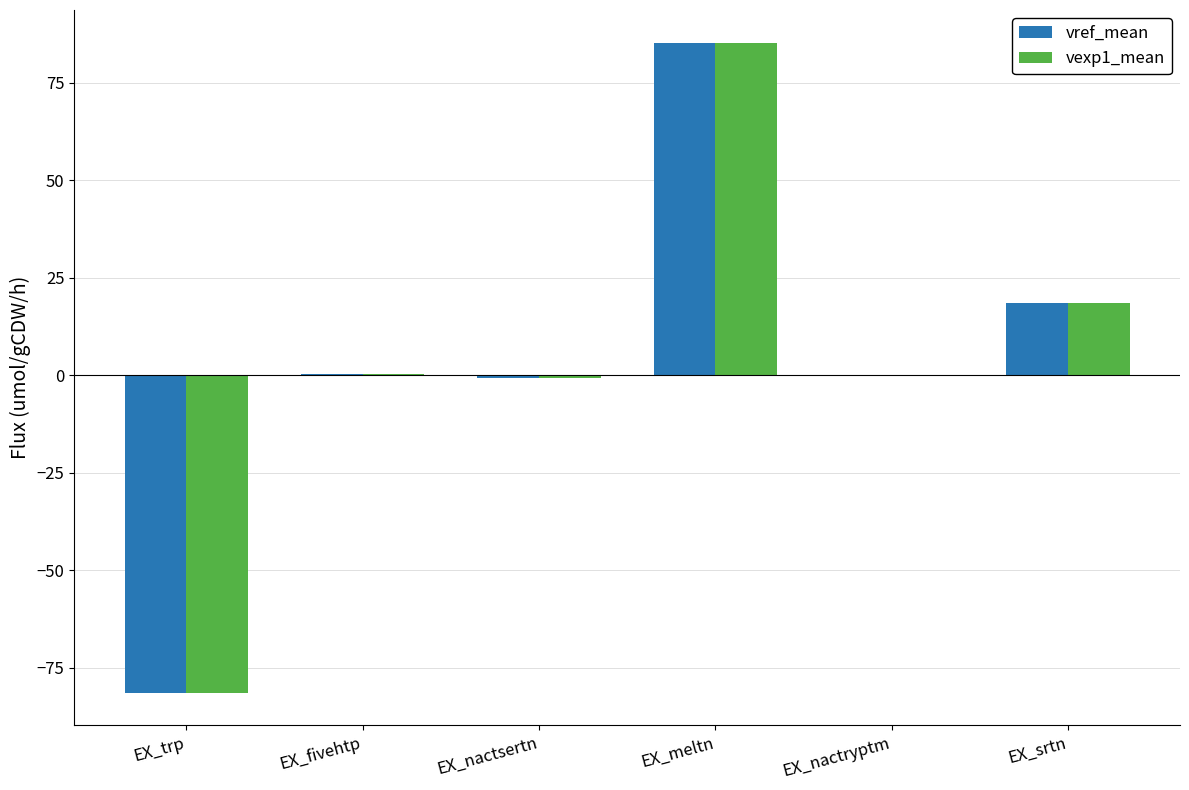

Read the vref_mean value at EX_srtn.

18.5